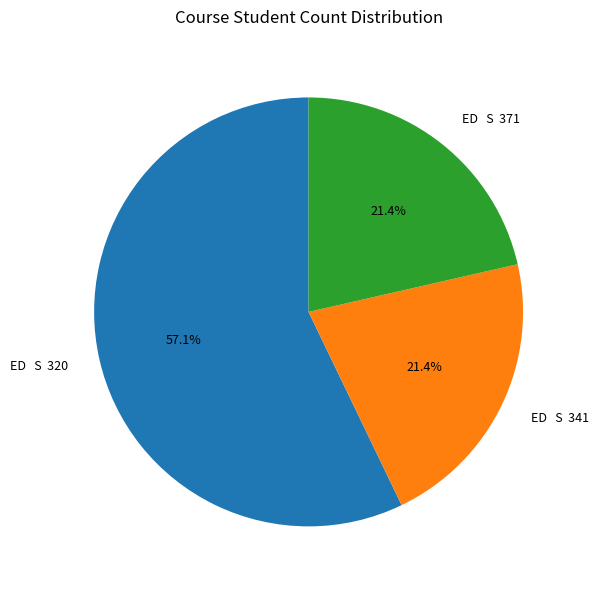

How many segments does this pie chart have?

3